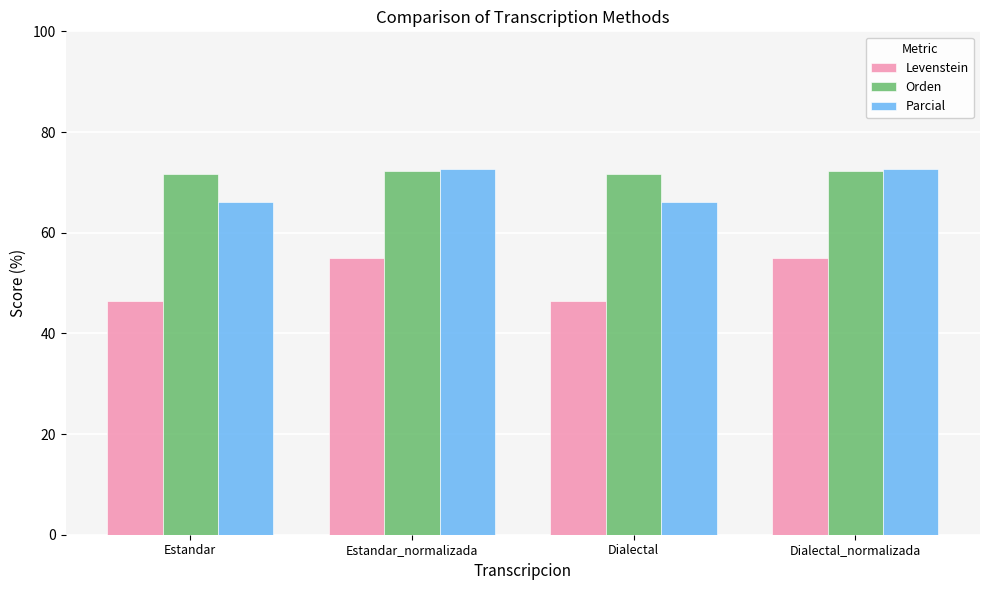

Reading left to right, extract all data points from this chart.

Levenstein: Estandar=46.4	Estandar_normalizada=54.9	Dialectal=46.4	Dialectal_normalizada=54.9
Orden: Estandar=71.7	Estandar_normalizada=72.2	Dialectal=71.7	Dialectal_normalizada=72.2
Parcial: Estandar=66.2	Estandar_normalizada=72.7	Dialectal=66.2	Dialectal_normalizada=72.7